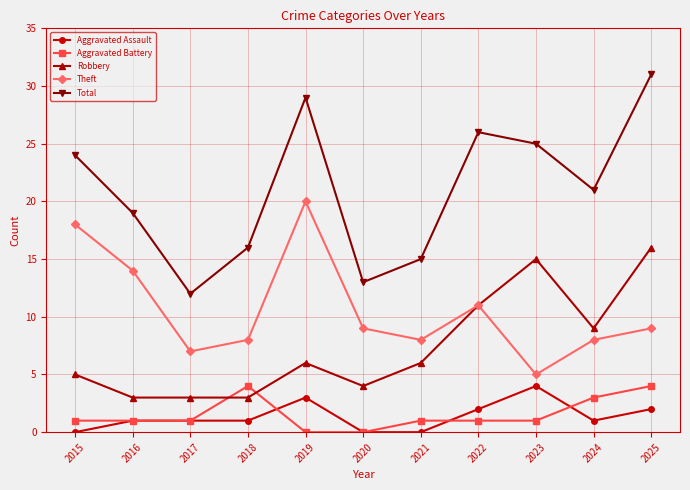

Is it true that Robbery equals 3 at 2017?

True